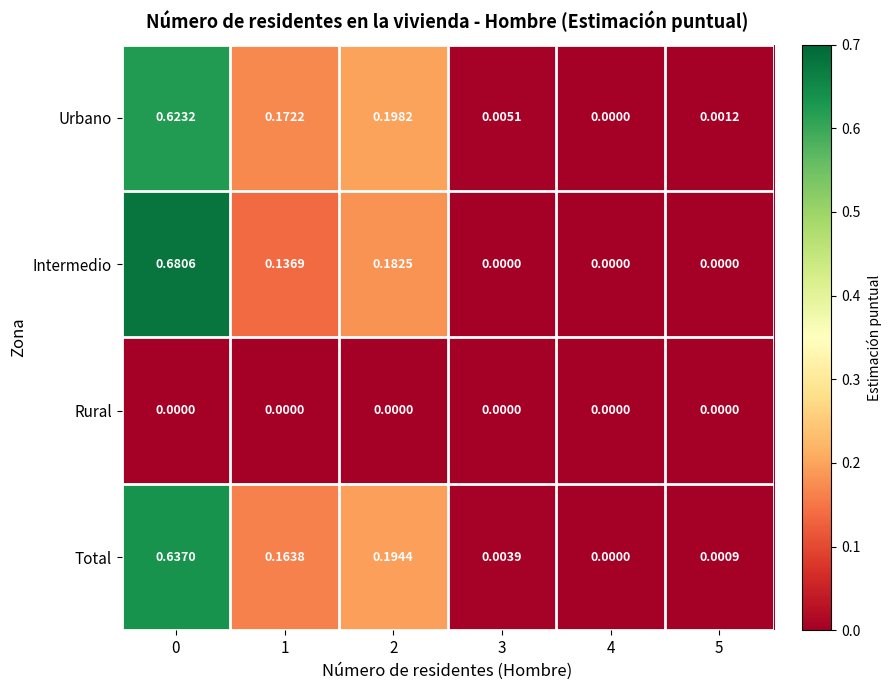

Which series has the largest range (max minus min)?

Intermedio